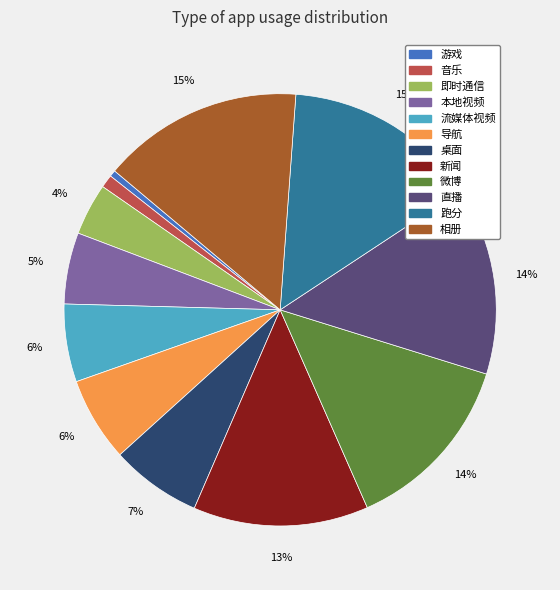

Combined, do 本地视频 and 跑分 account for over 50%?

No